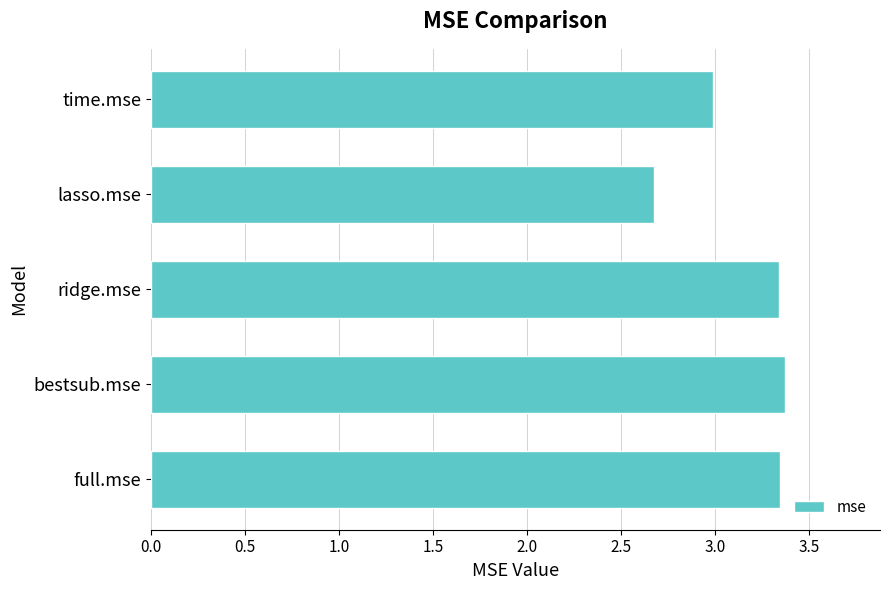

What is the average value?

3.1